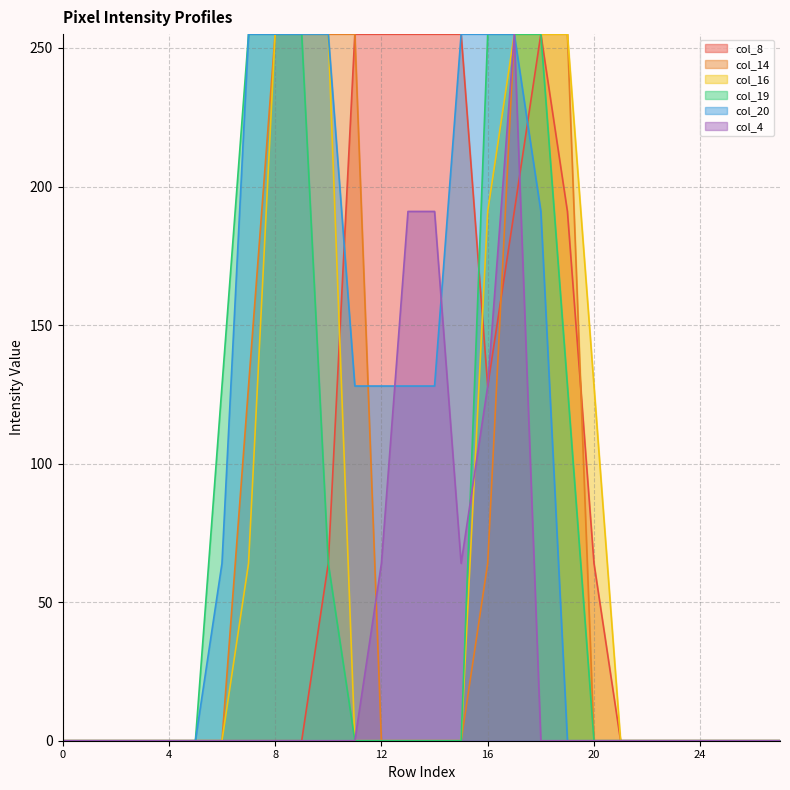

True or false: col_16 and col_20 intersect in this chart.

False